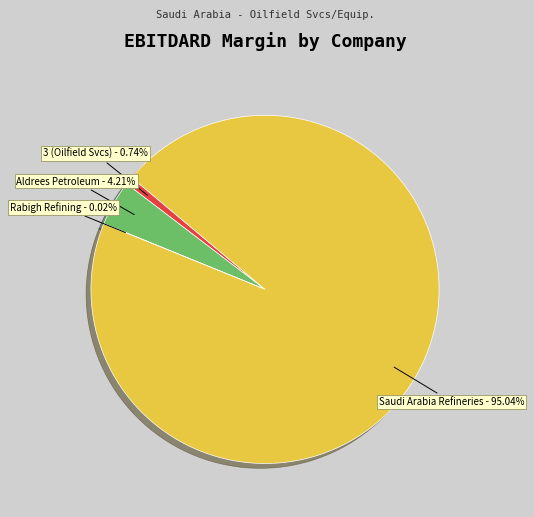

What is the largest slice in the pie chart?

Saudi Arabia Refineries